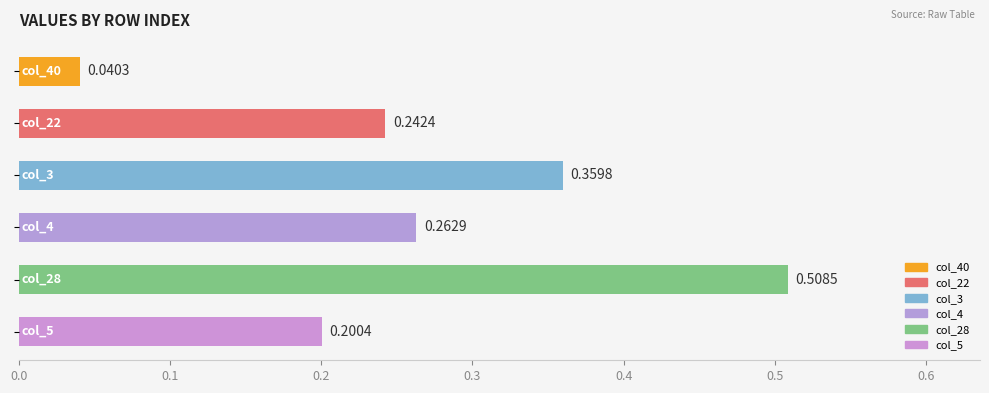

Is the value of col_40 at 5 greater than the value of col_22 at 0?

No